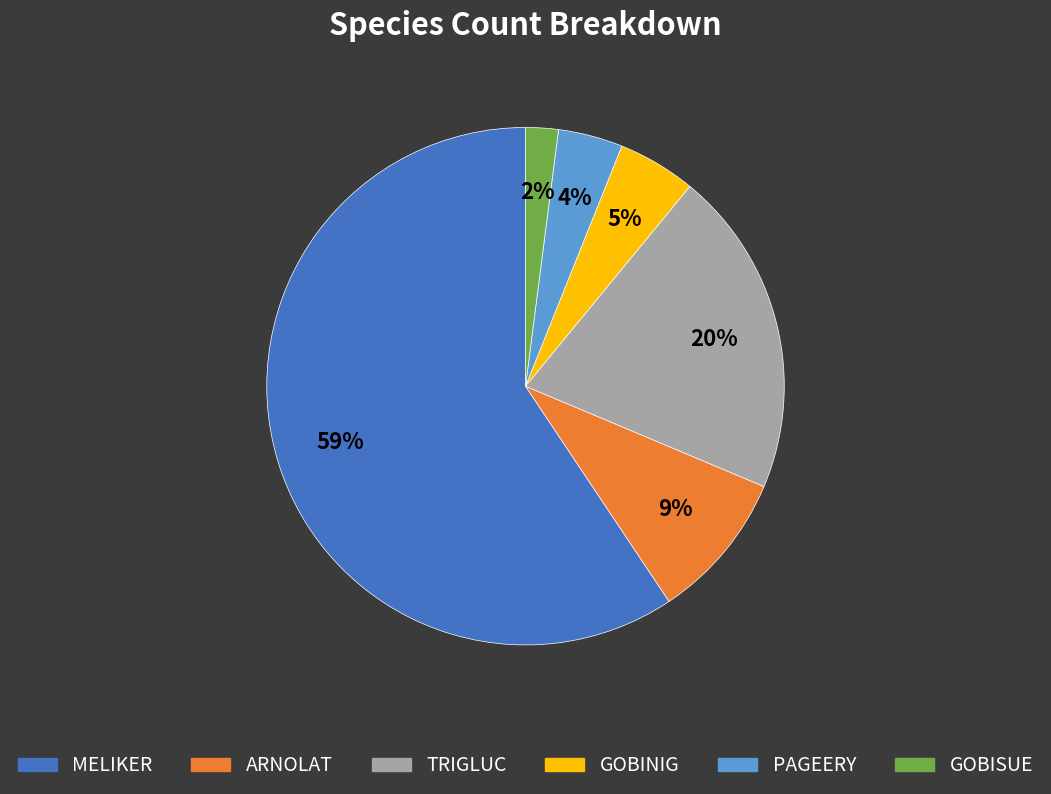

Is the sum of TRIGLUC and ARNOLAT greater than half?

No